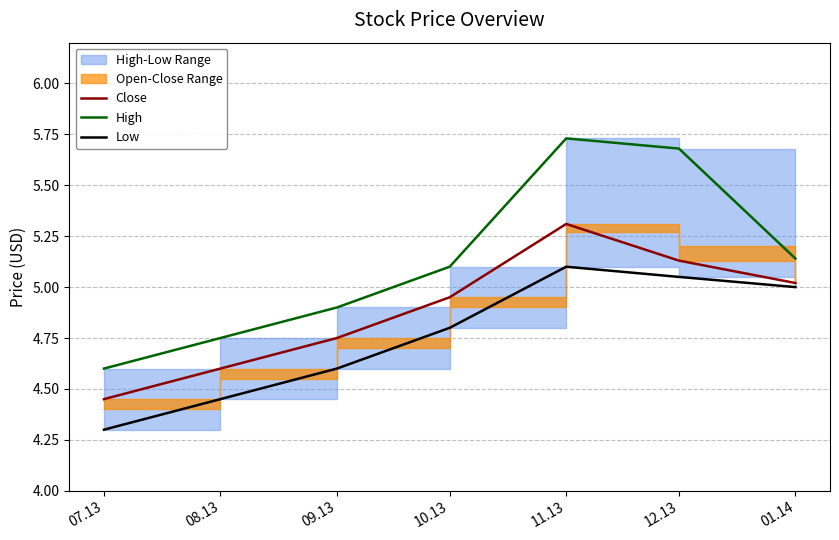

What is the label of the 1st point from the left?

07.13